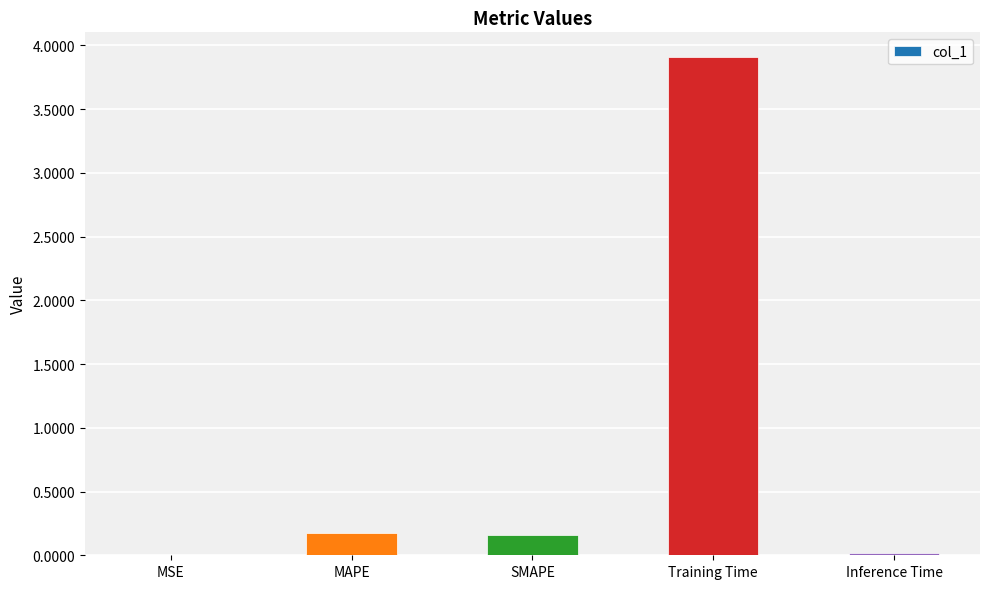

The chart shows a value of 0.0 at Inference Time. True or false?

True